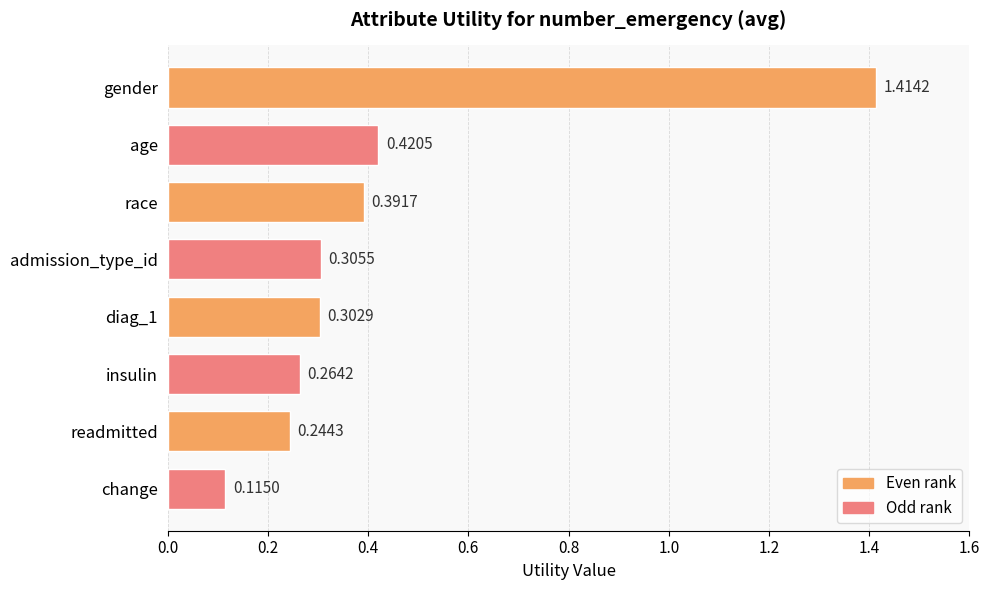

At which category does the chart reach its peak across all series?

gender